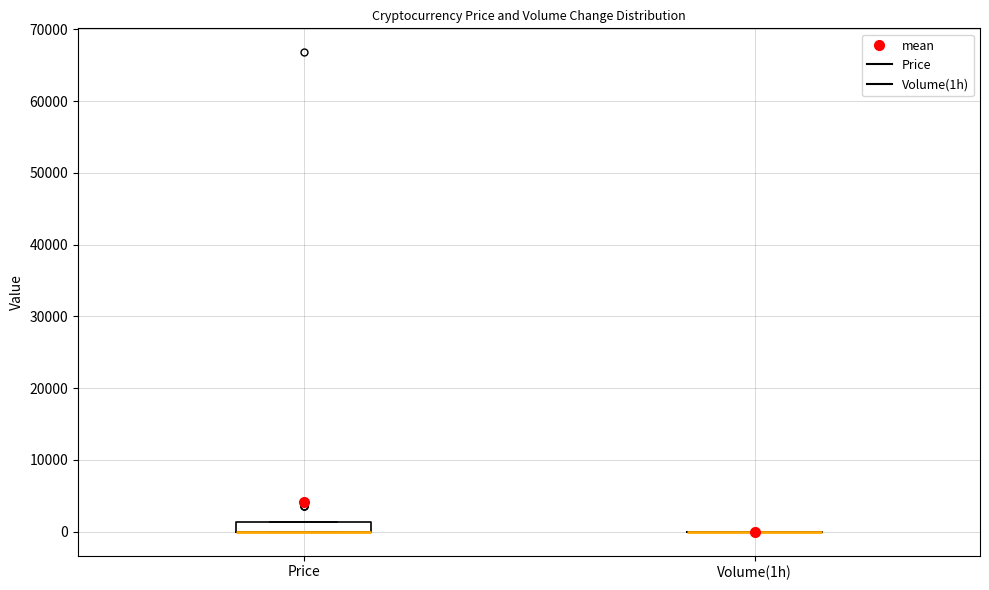

Where is the upper edge of the box for Price on the y-axis? The values are not printed on the chart, so give them approximately, as read against the axis.

1000